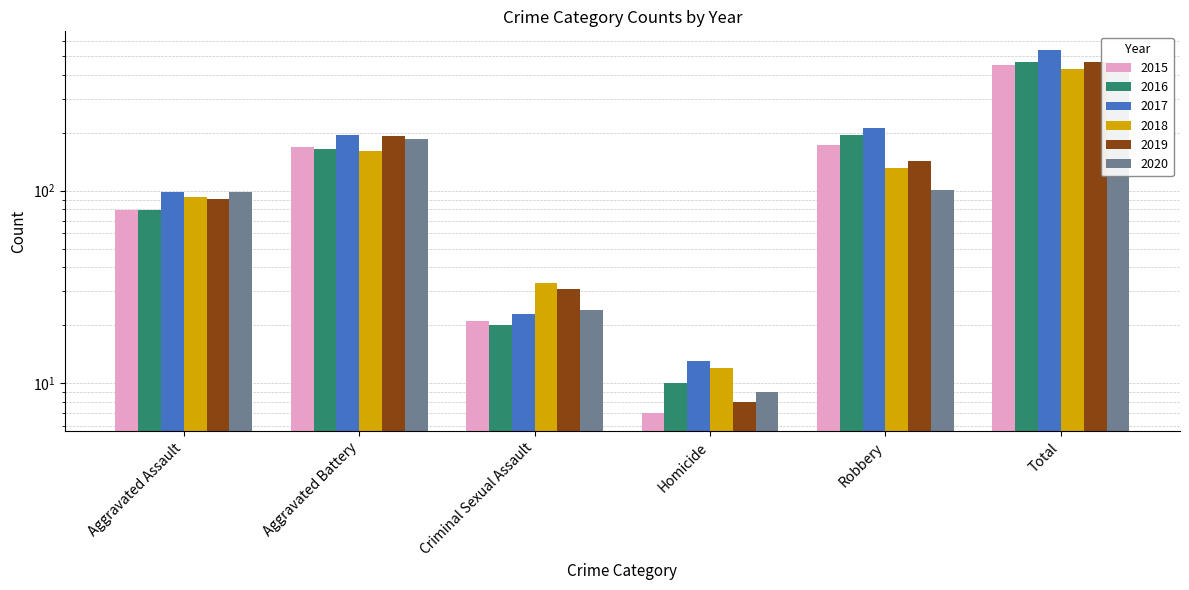

True or false: 2016 has a value of 469 at Total.

True